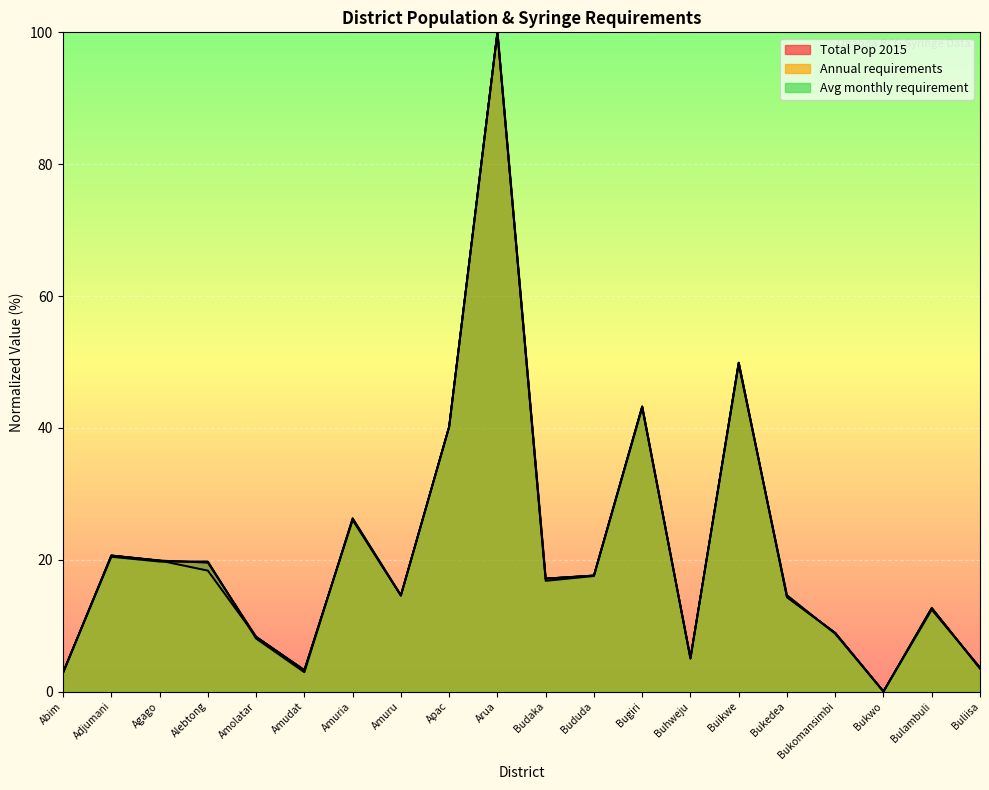

What is the spread (max minus min) of values at Buikwe?

0.2